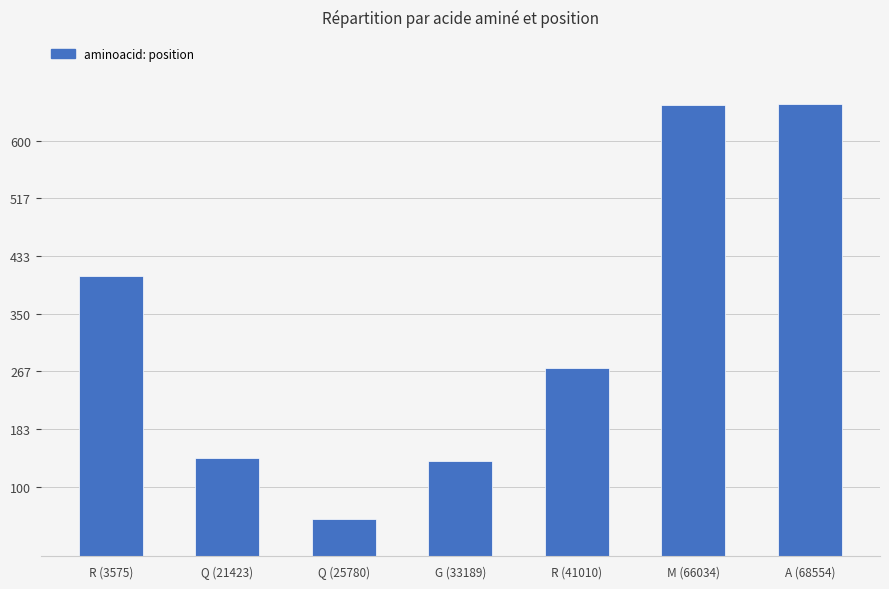

Are the bars horizontal?

No